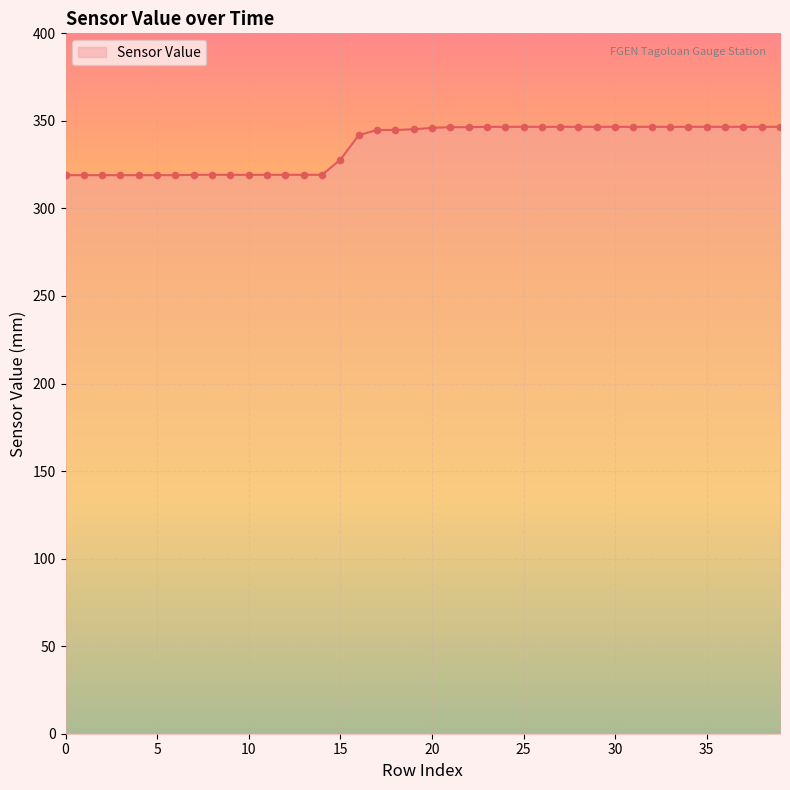

What is the difference between the maximum and minimum values?

27.6